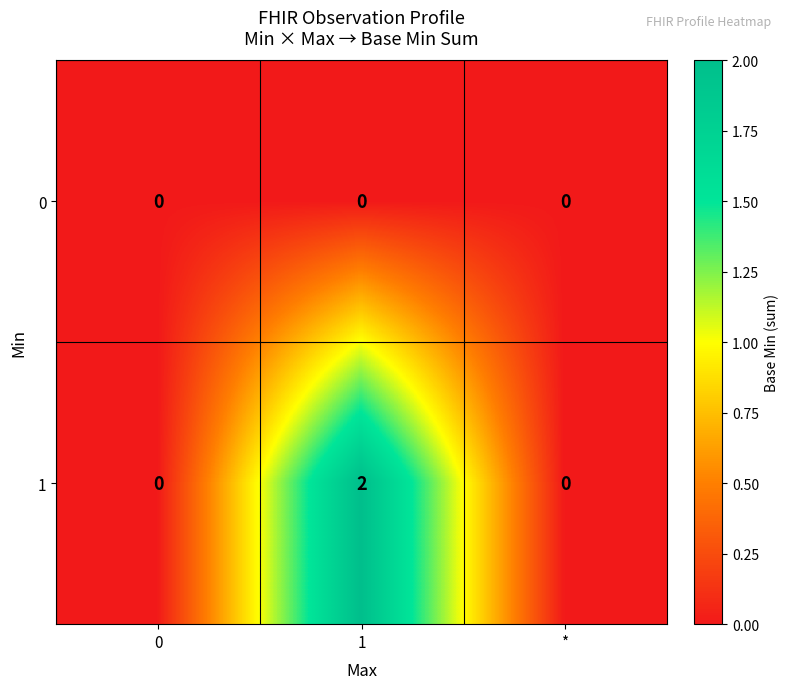

True or false: 1 has a value of 0 at *.

True